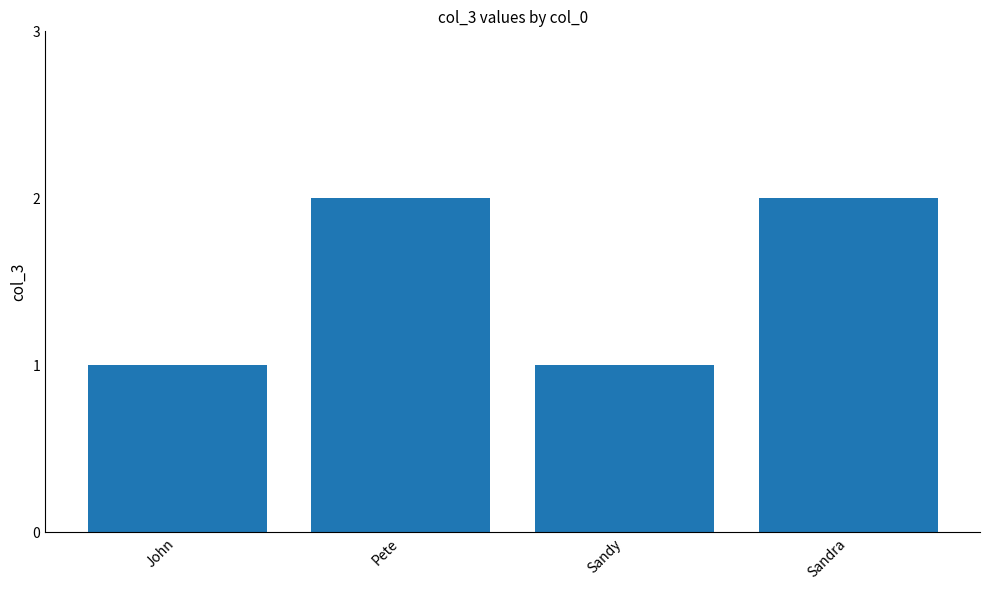

What is the average value?

2